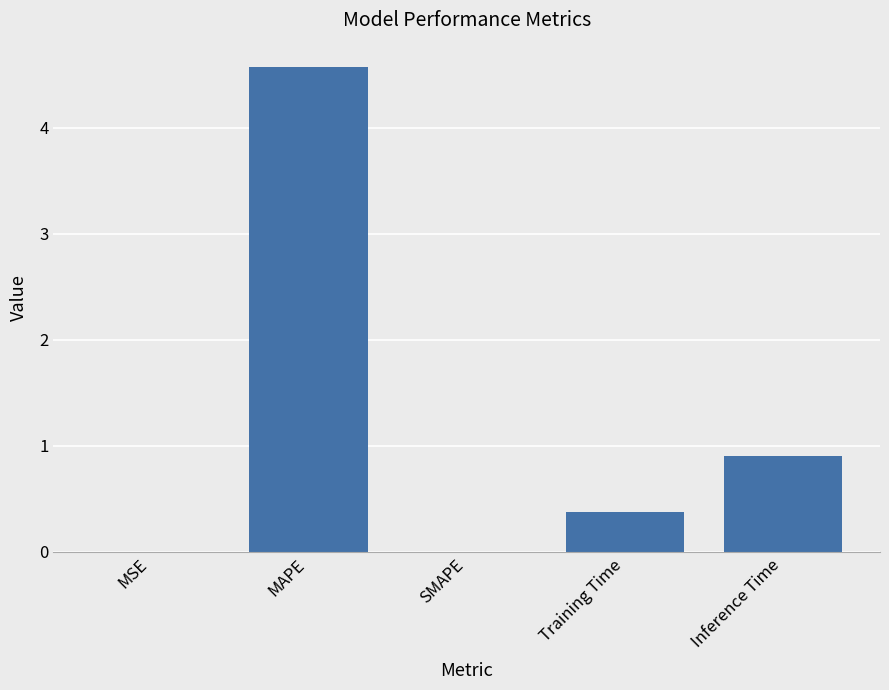

Which has a higher value, Inference Time or Training Time?

Inference Time